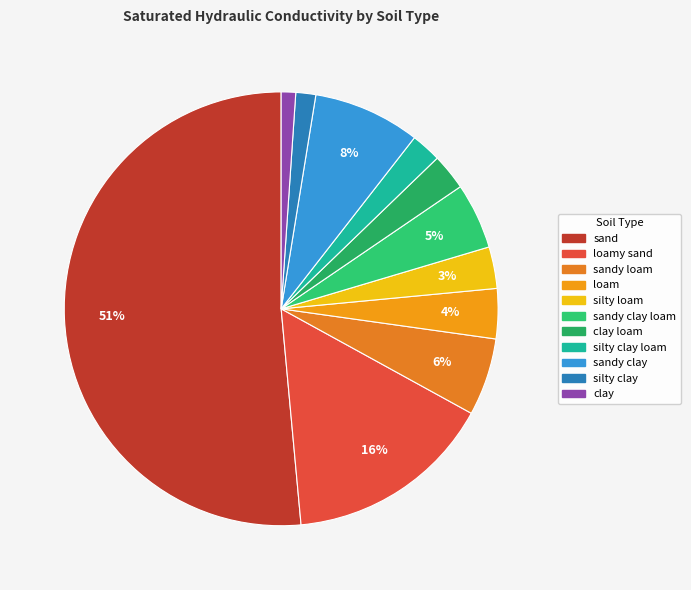

How many slices are in this pie chart?

11